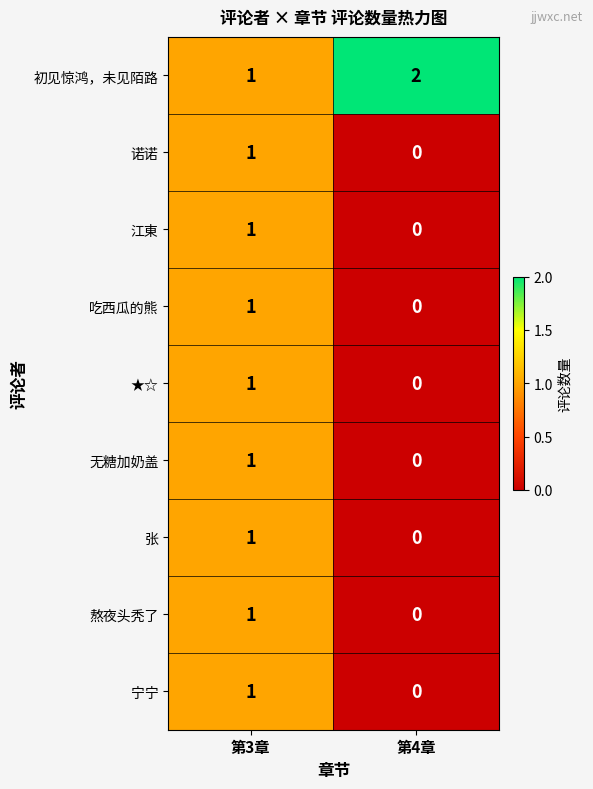

How many series are shown in this chart?

9